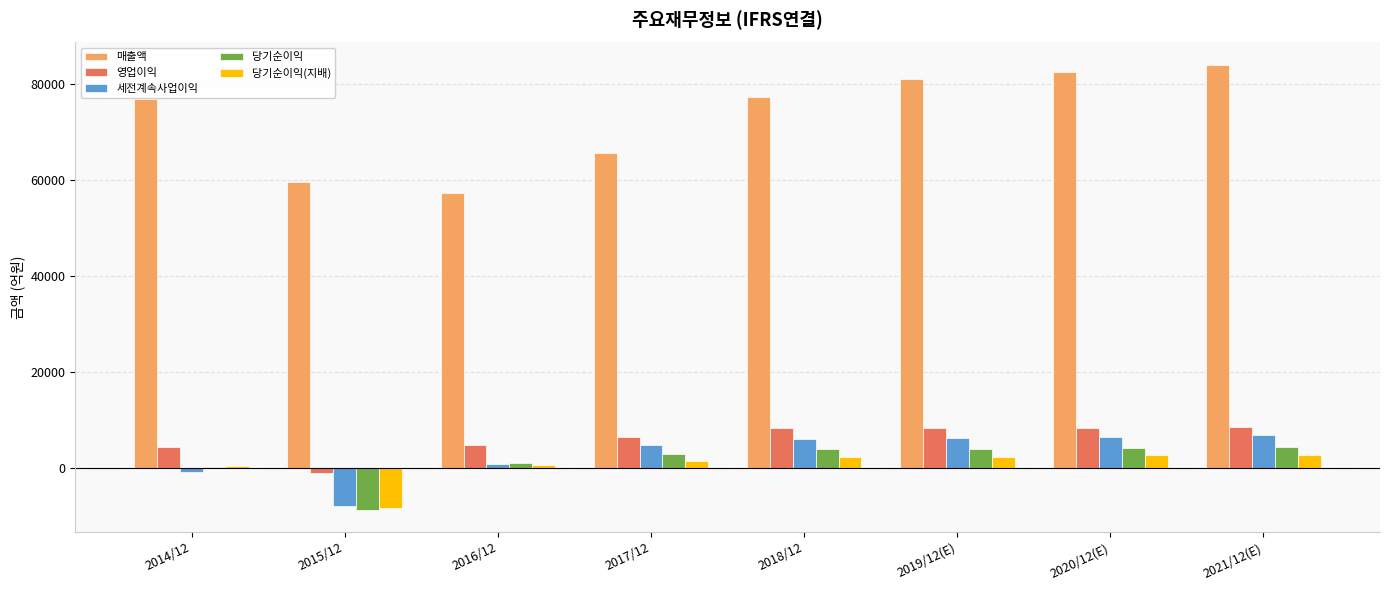

Which series has the largest total across all categories?

매출액